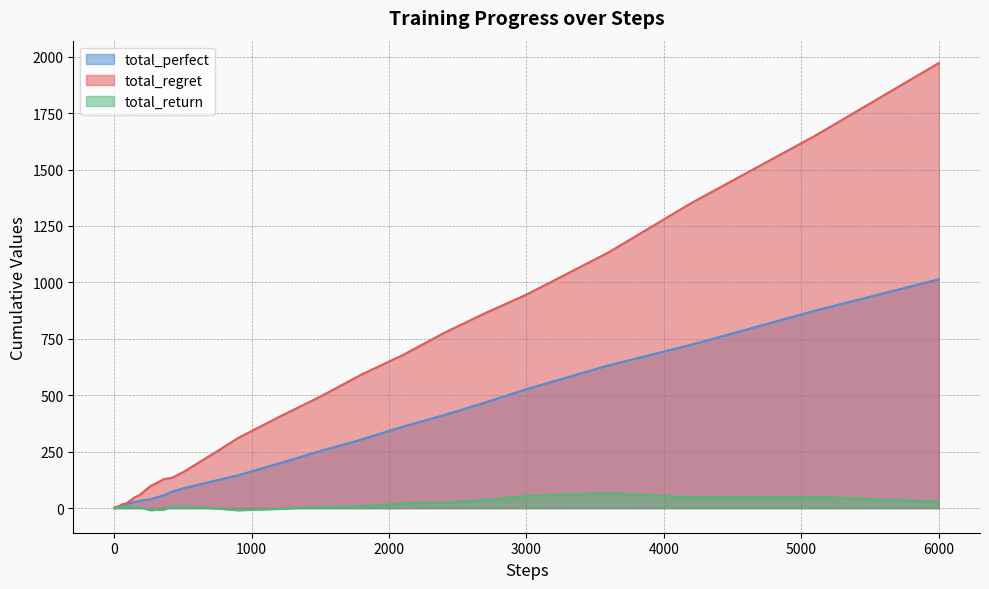

List the series in order of their peak value, highest first.

total_regret, total_perfect, total_return